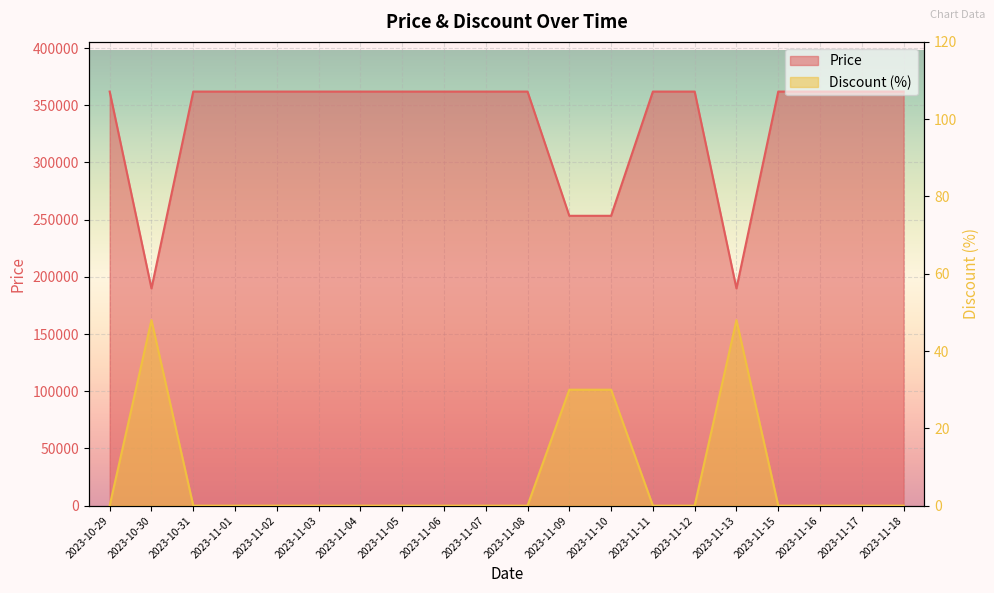

How many series are shown in this chart?

2